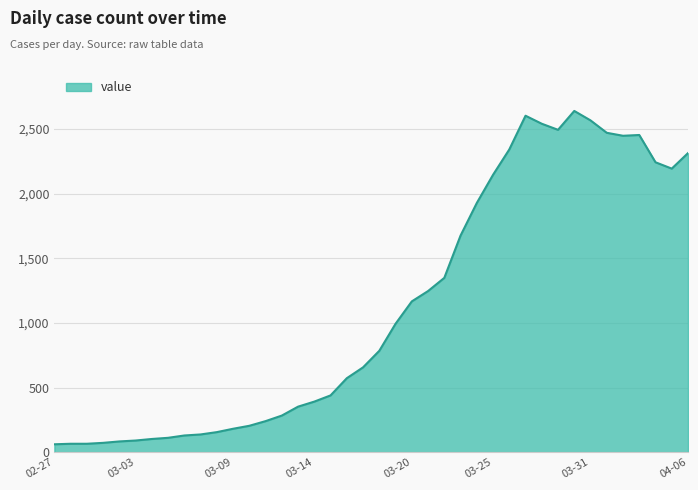

True or false: the data has more than 0 interior local peaks.

True